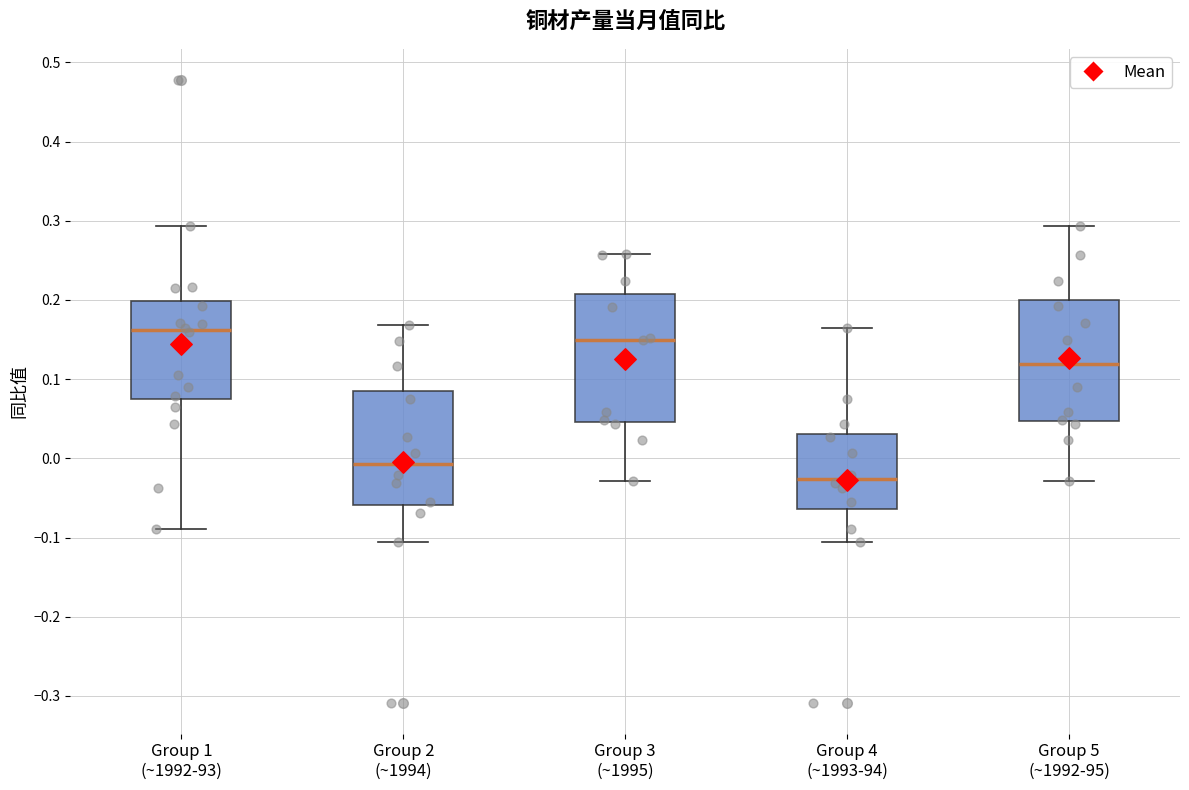

Reading left to right, transcribe this box plot: for each box, give where its median line is, the range the box spans, and where its two whiskers end, as read against the y-axis. The values are not printed on the chart, so give them approximately, as read against the axis.

Group 1 (~1992-93): median 0.16, box 0.08 to 0.20, whiskers -0.09 to 0.29
Group 2 (~1994): median -0.01, box -0.06 to 0.09, whiskers -0.11 to 0.17
Group 3 (~1995): median 0.15, box 0.05 to 0.21, whiskers -0.03 to 0.26
Group 4 (~1993-94): median -0.03, box -0.06 to 0.03, whiskers -0.11 to 0.16
Group 5 (~1992-95): median 0.12, box 0.05 to 0.20, whiskers -0.03 to 0.29